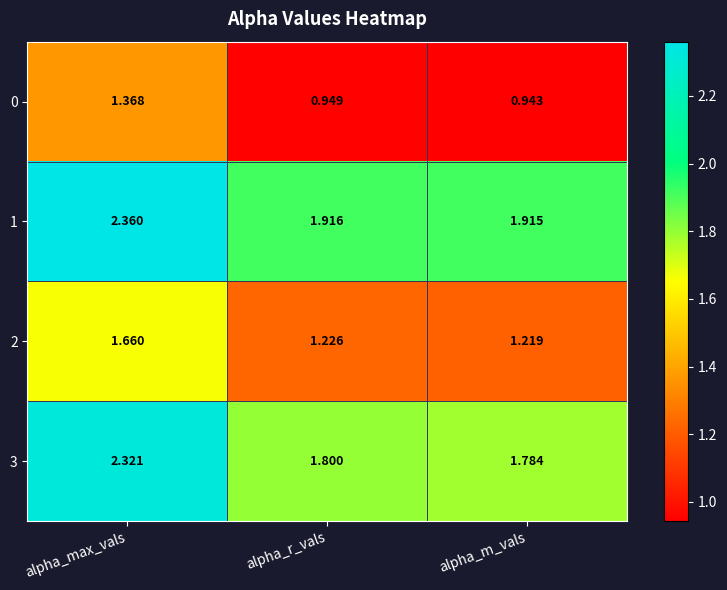

Which category has the lowest value in the 3 series?

alpha_m_vals